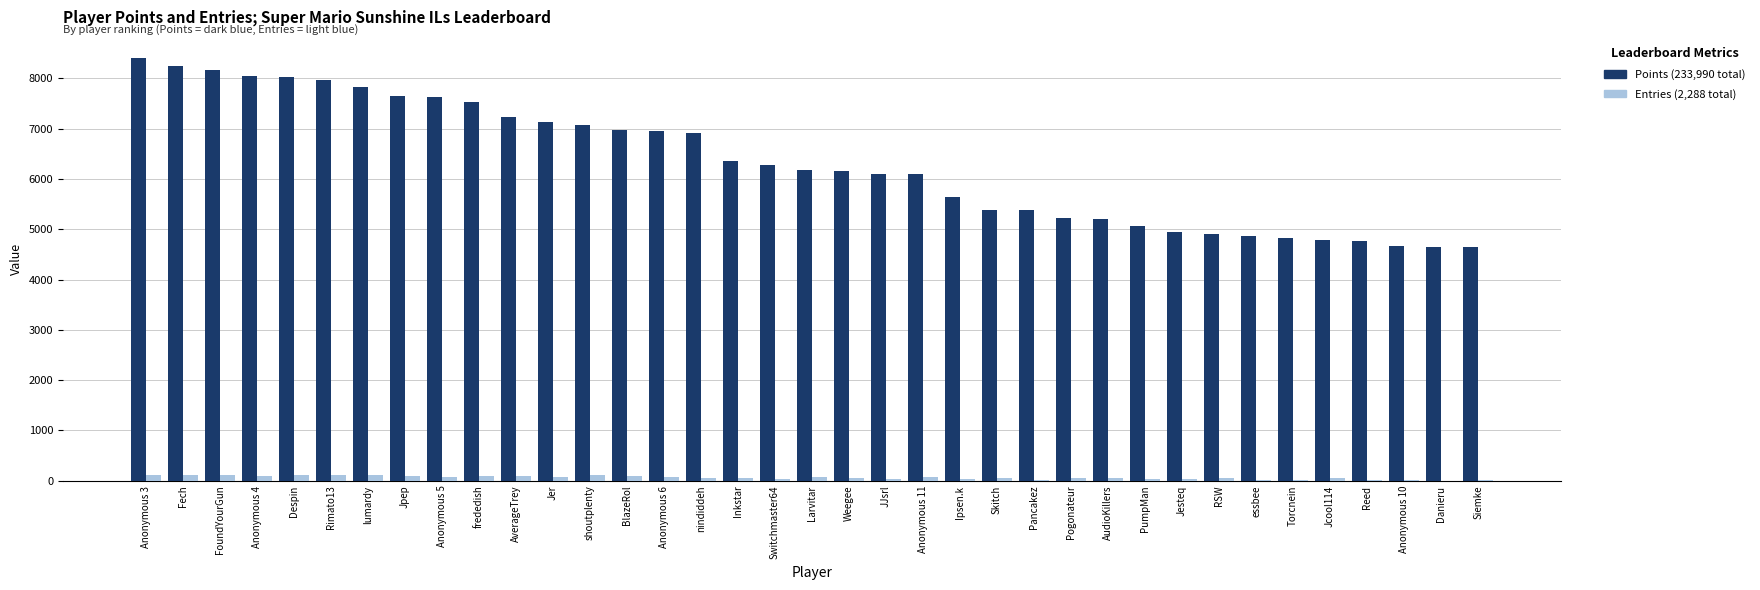

At which category is the sum across all series the highest?

Anonymous 3